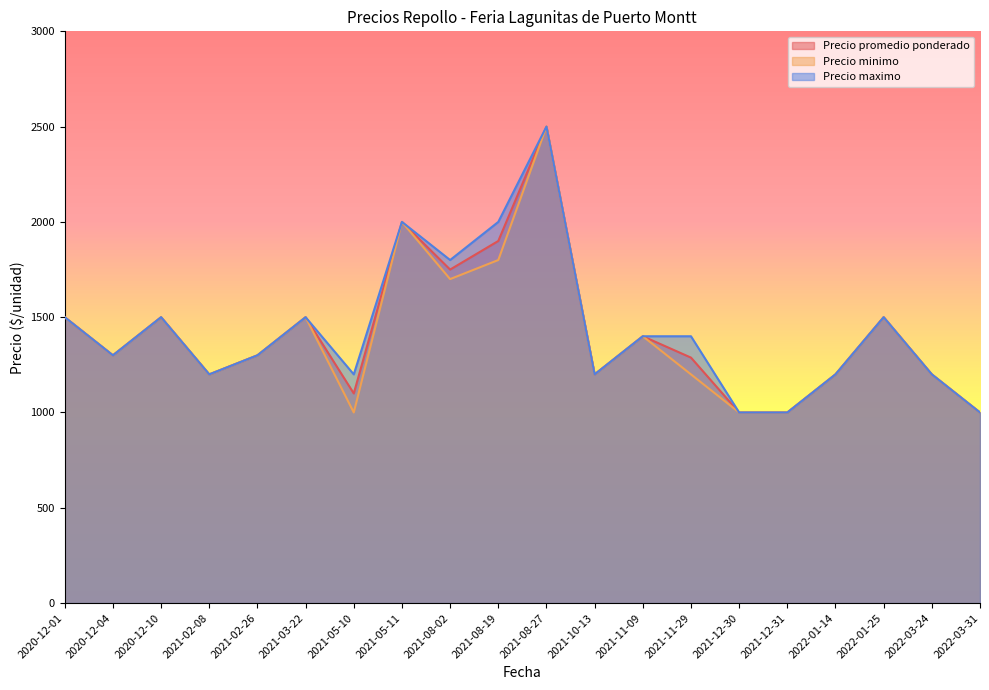

Which series has the largest range (max minus min)?

Precio promedio ponderado